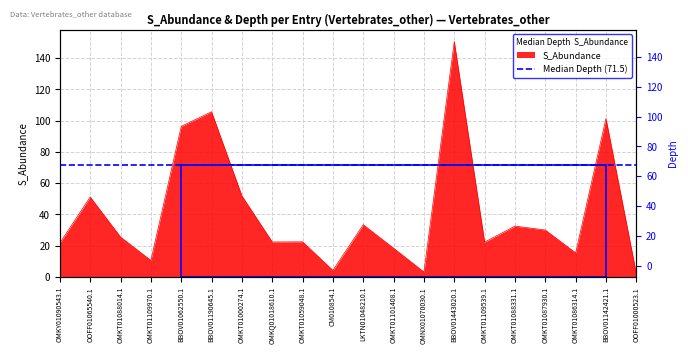

At which category does the chart reach its peak across all series?

BBOV01443020.1